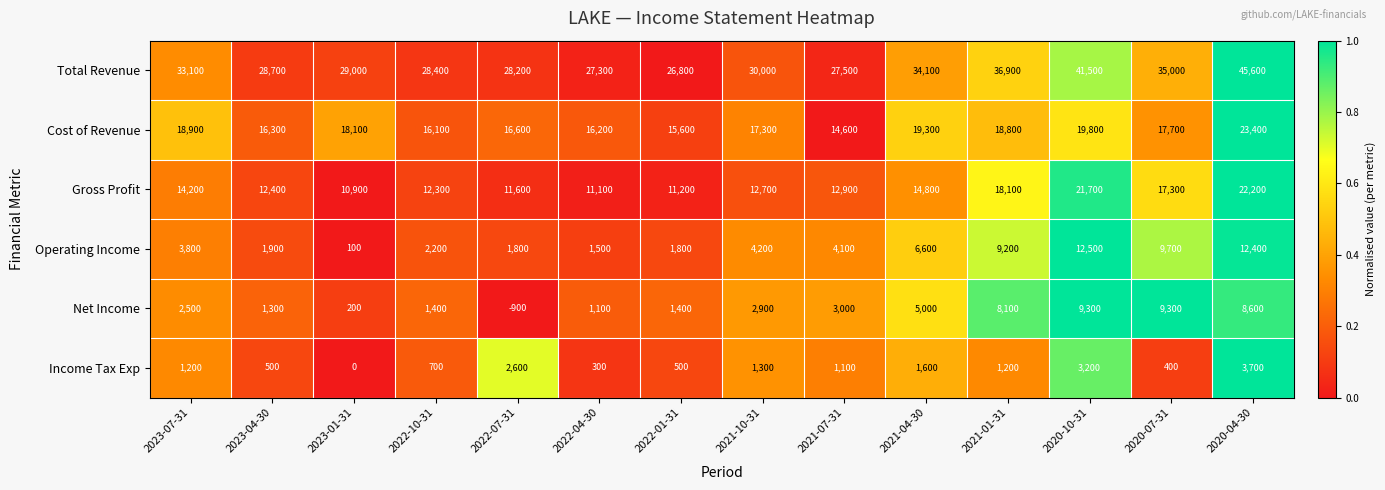

What is the difference between the maximum and minimum values in the Cost of Revenue series?

8800